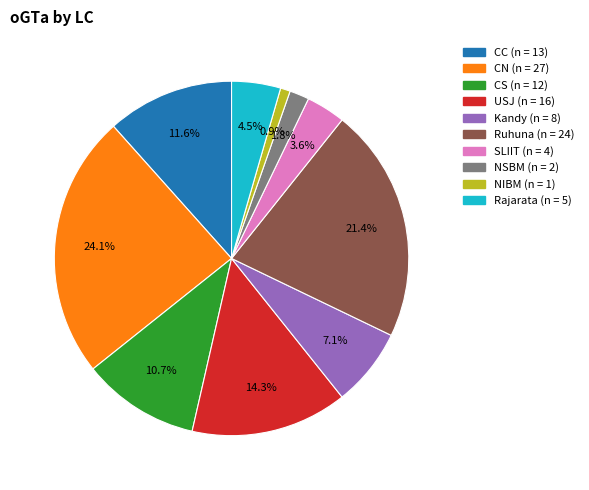

Combined, what portion of the pie is NIBM and CN?

25.0%